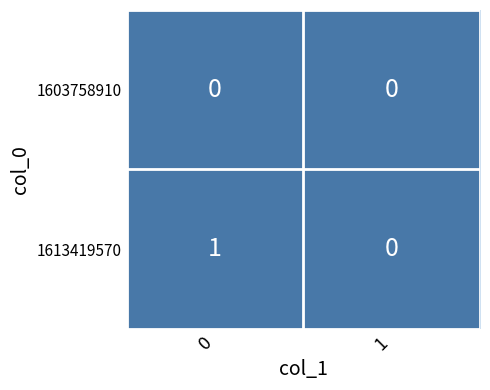

Rank the series by their average value, from lowest to highest.

1603758910, 1613419570